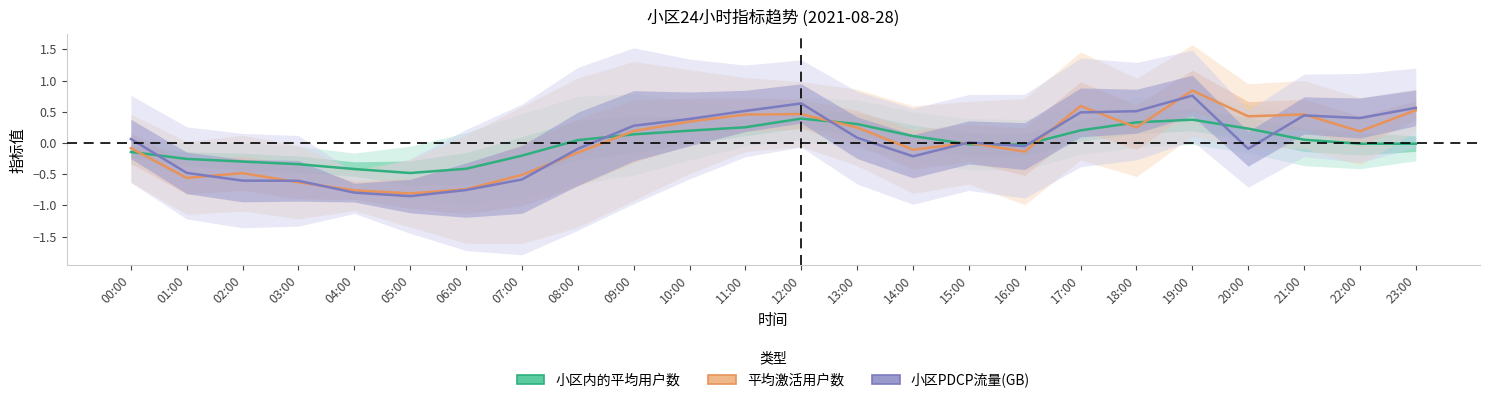

What is the value of the 小区内的平均用户数 point at the 2nd from the left?

-0.3